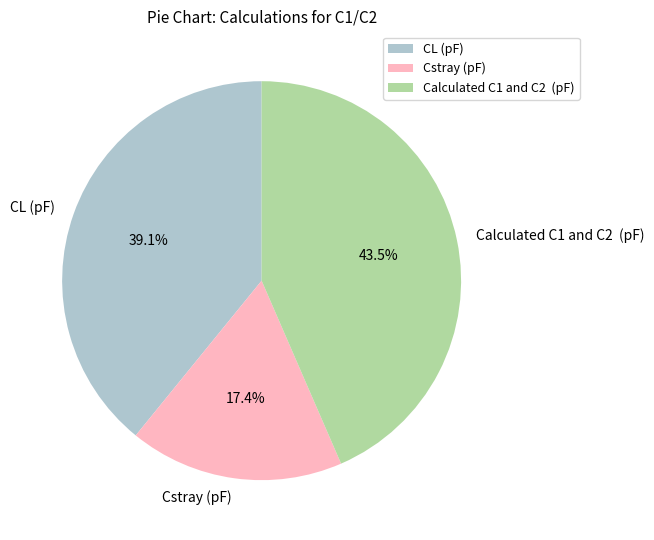

Is the sum of Calculated C1 and C2 (pF) and Cstray (pF) greater than half?

Yes